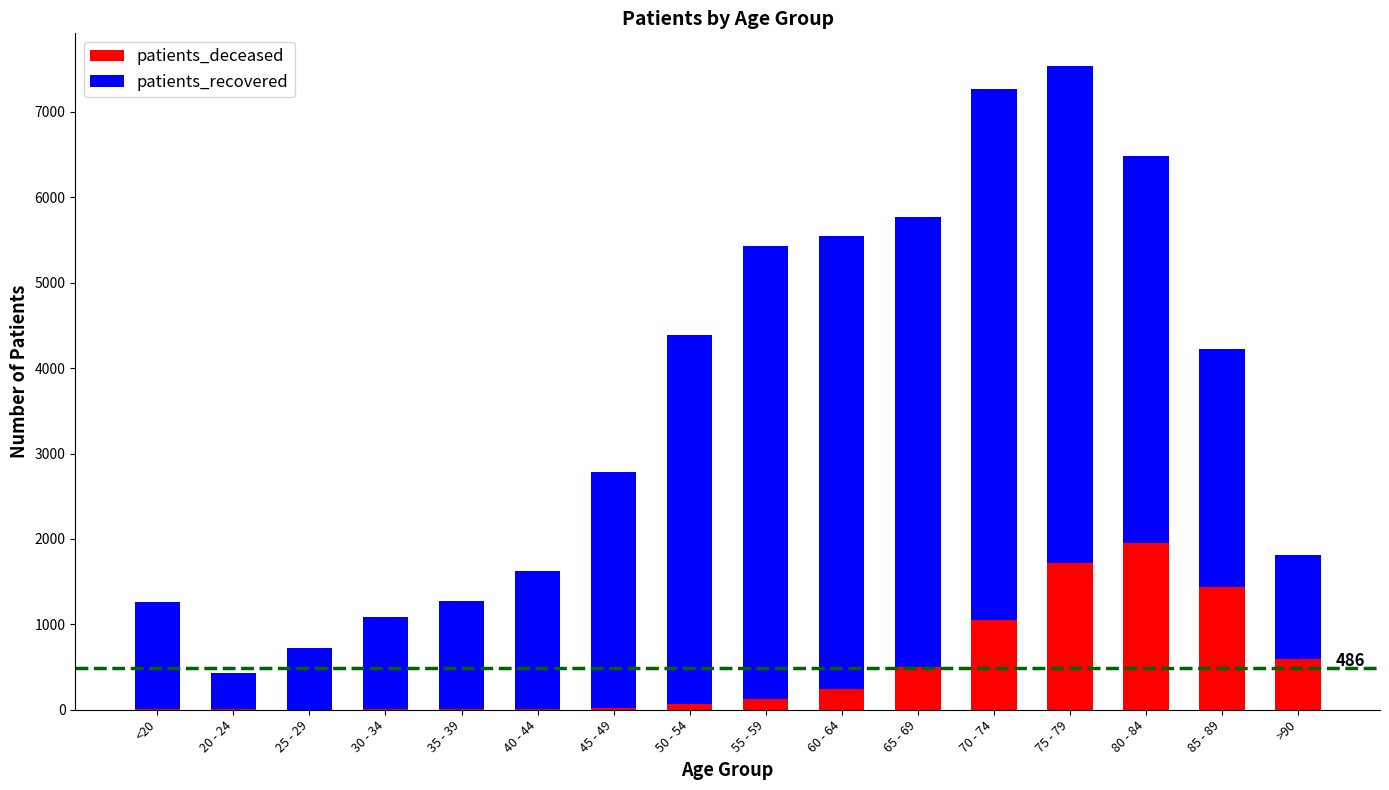

What is the highest value of the patients_deceased series?

1952